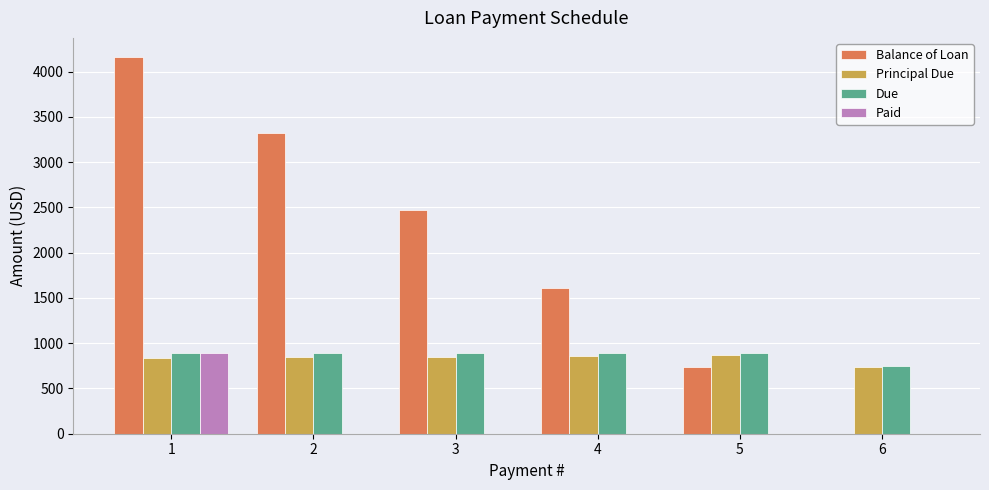

The value of Due at 3 is 887.7. True or false?

True